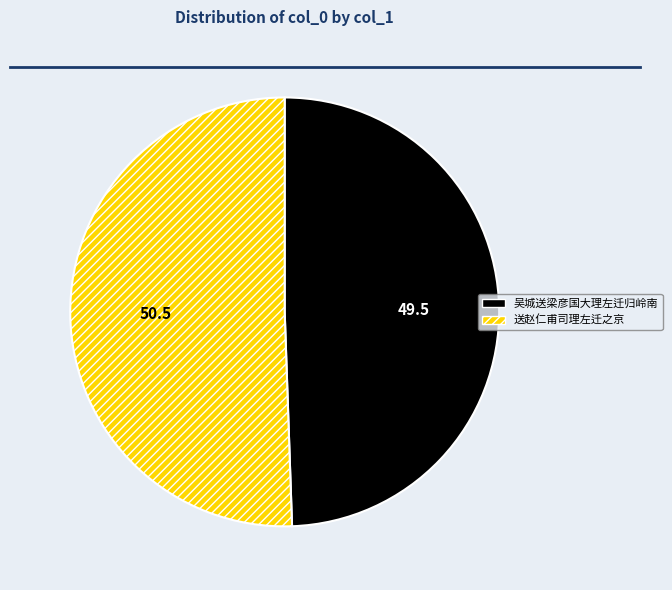

Which has a higher value, 送赵仁甫司理左迁之京 or 吴城送梁彦国大理左迁归岭南?

送赵仁甫司理左迁之京